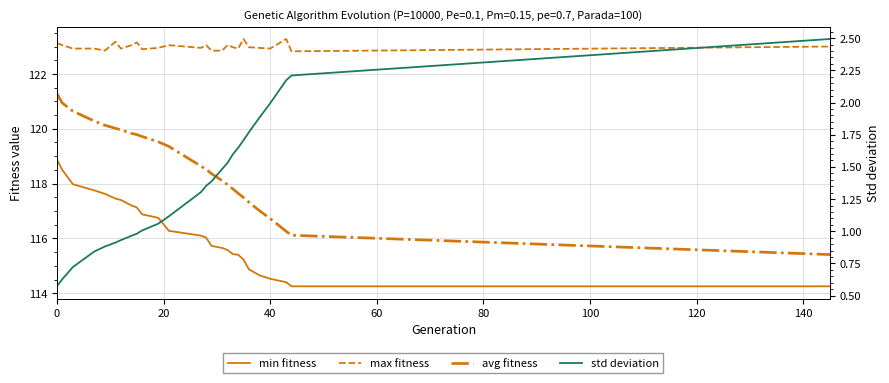

Which series has the largest total across all categories?

max fitness